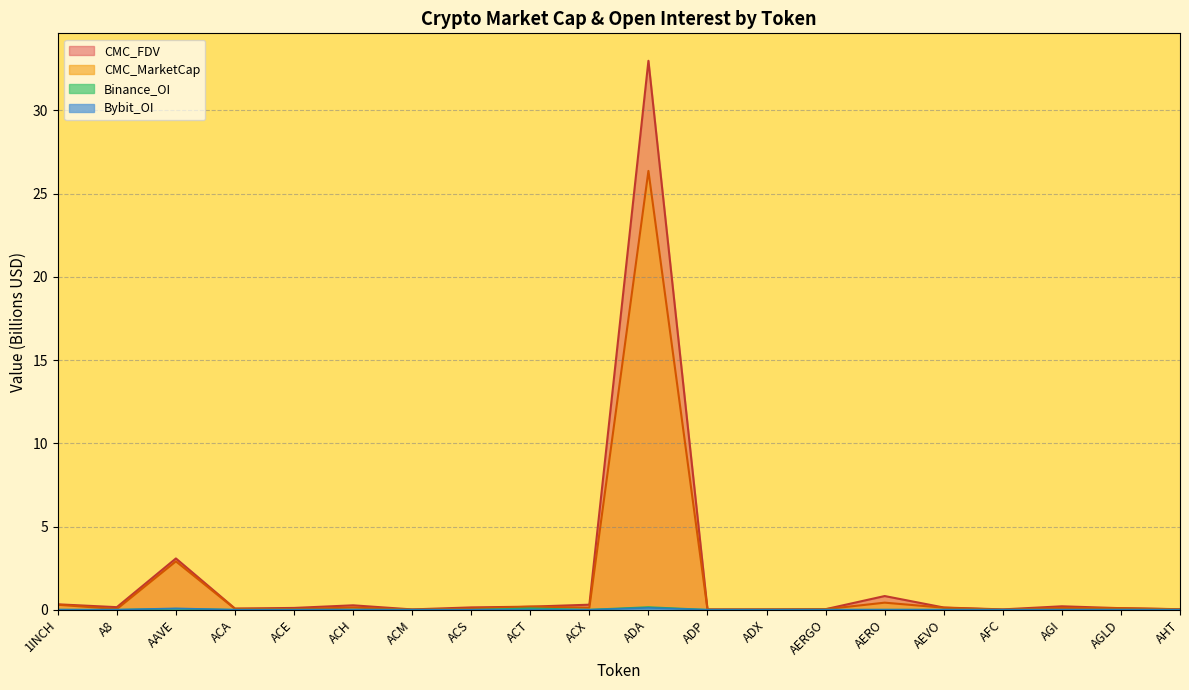

True or false: CMC_FDV has more than 0 points higher than both neighbors.

True